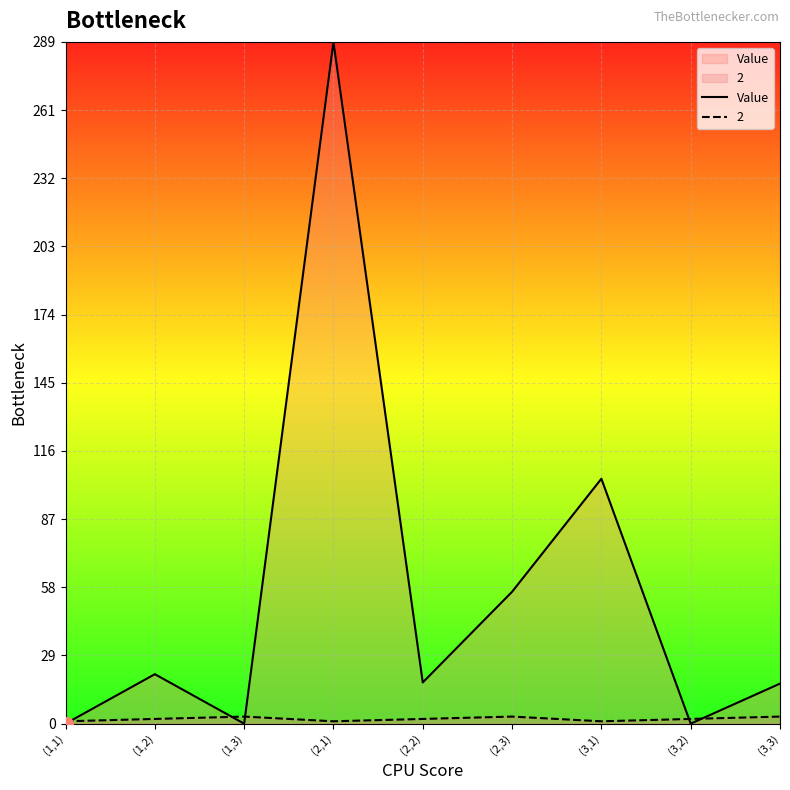

The value at (2,2) is 29.2. True or false?

False